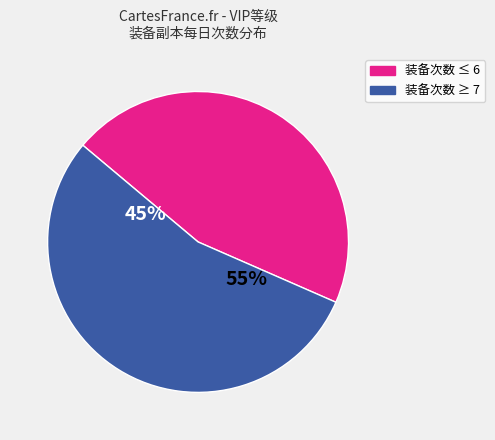

True or false: 13 accounts for 19% of the total.

False